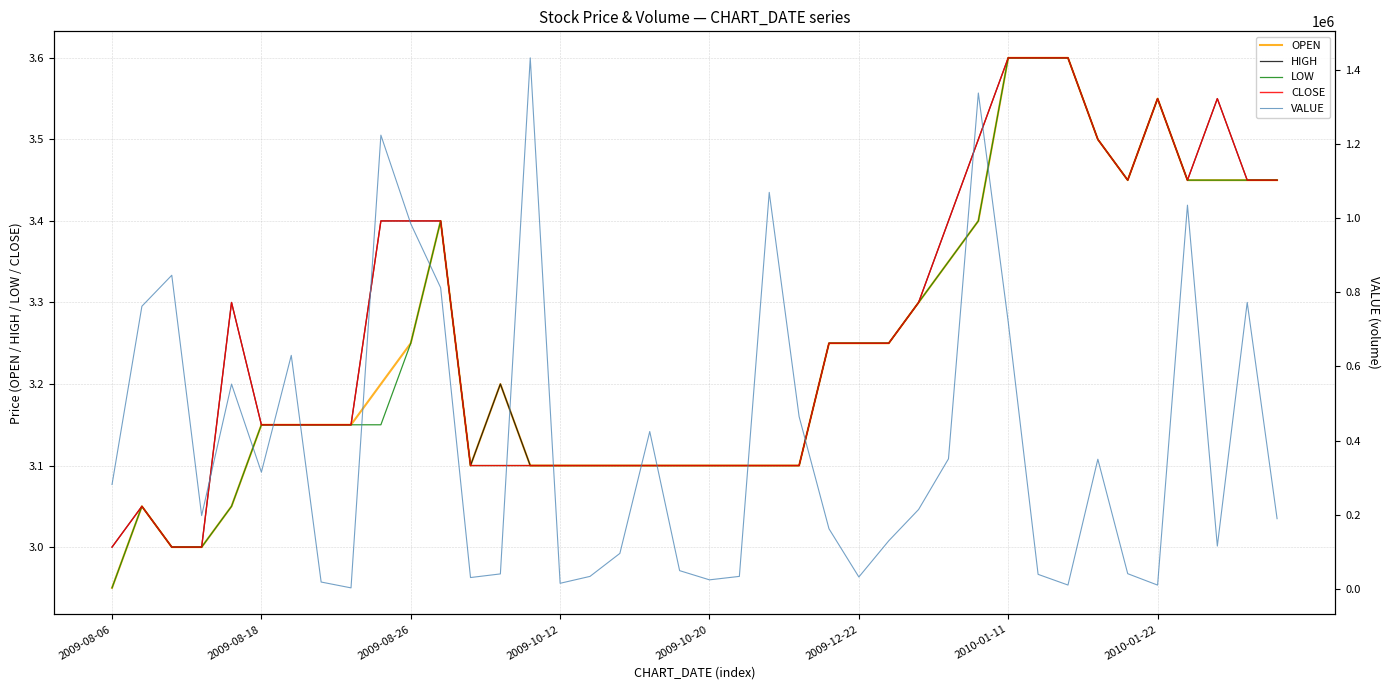

True or false: CLOSE has a value of 1.9 at 2009-08-26.

False